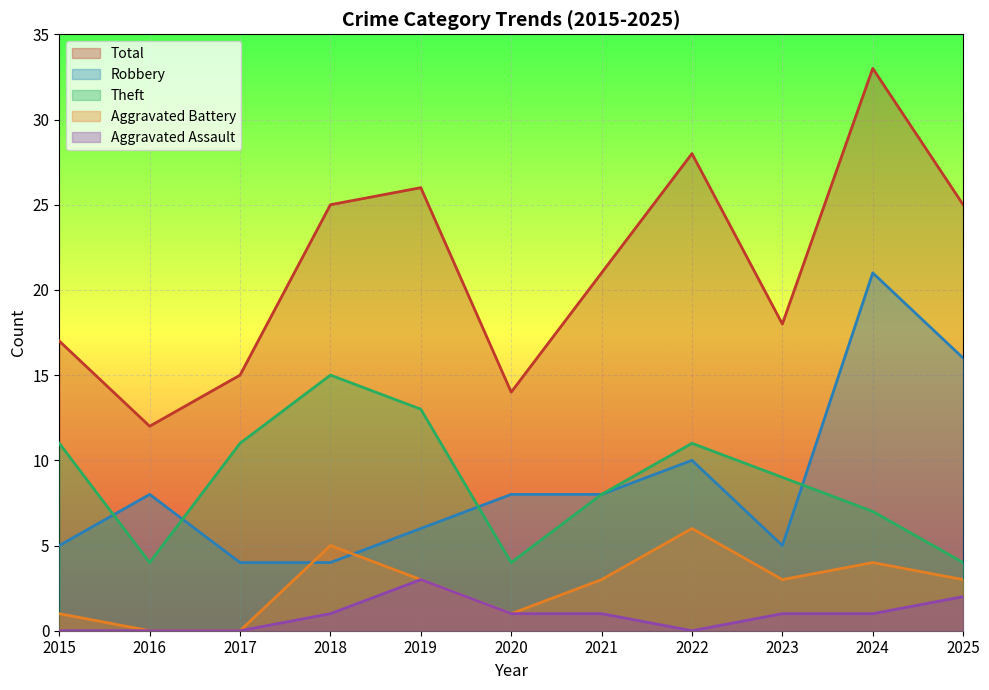

Which series has the largest range (max minus min)?

Total